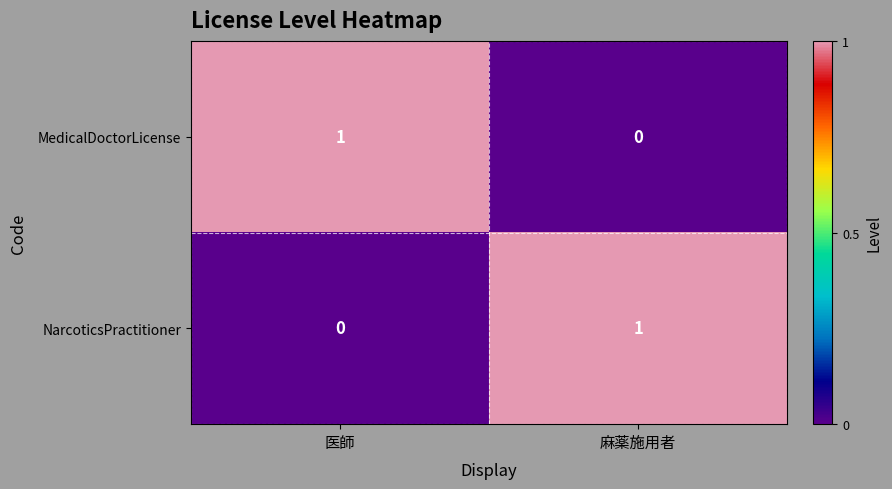

The MedicalDoctorLicense series shows 1 at 医師. True or false?

True